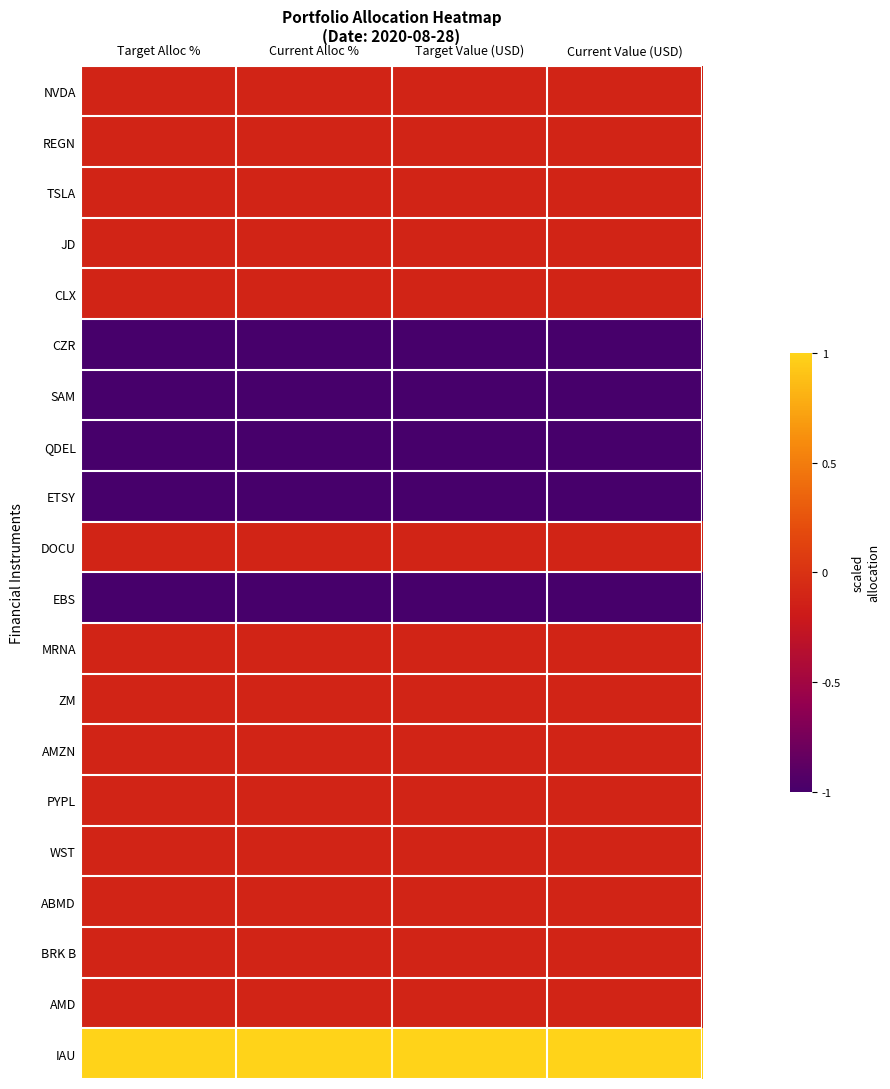

Rank the series by their maximum value, from lowest to highest.

CZR, SAM, QDEL, ETSY, EBS, NVDA, REGN, TSLA, CLX, DOCU, ZM, AMZN, WST, BRK B, MRNA, JD, AMD, PYPL, ABMD, IAU